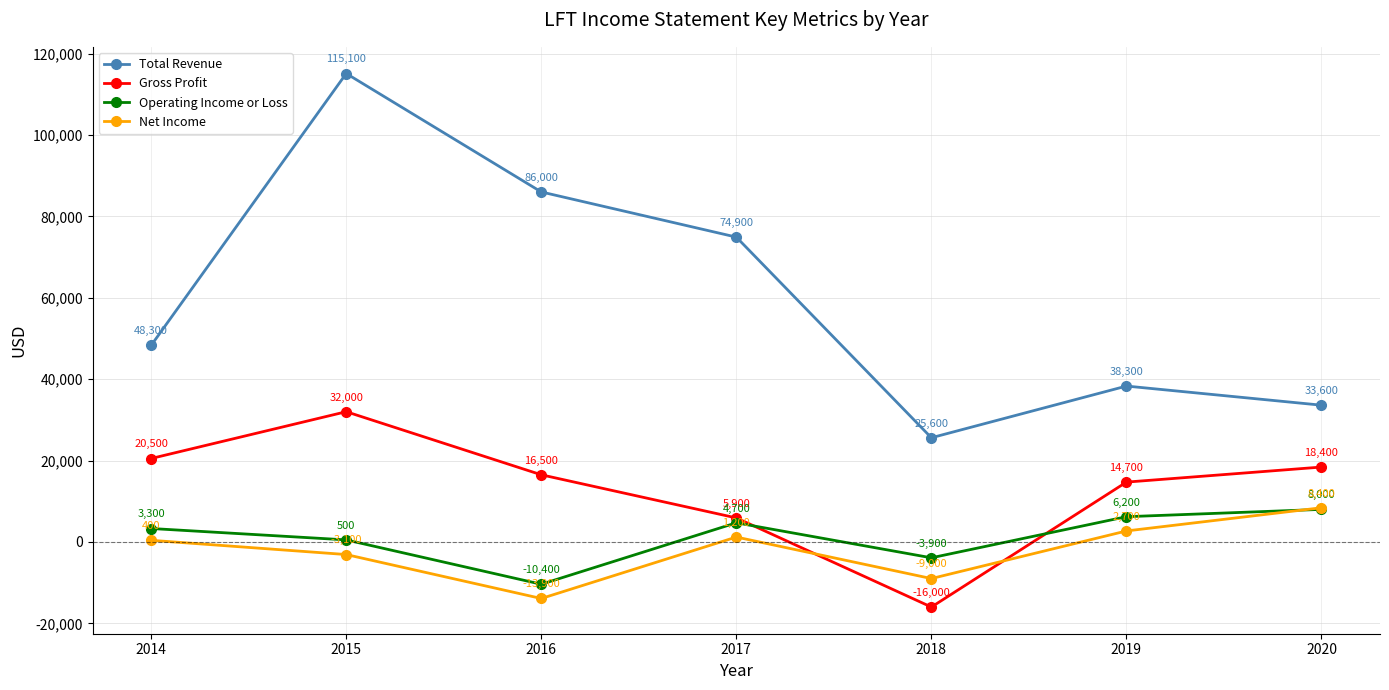

Where do Net Income and Operating Income or Loss first cross each other?

2019 and 2020